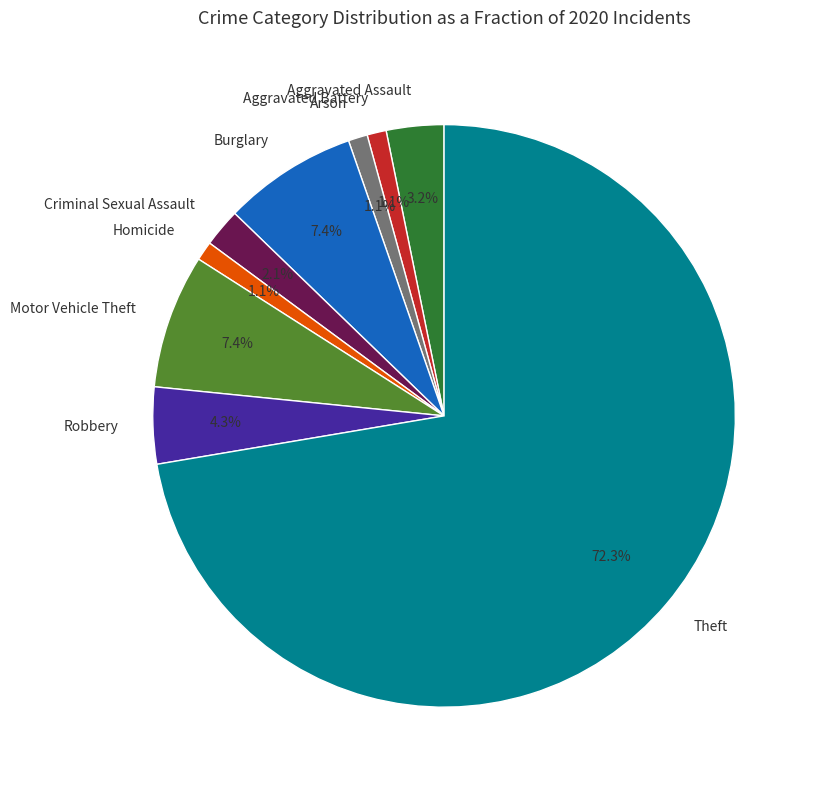

Count the number of slices in the pie.

9